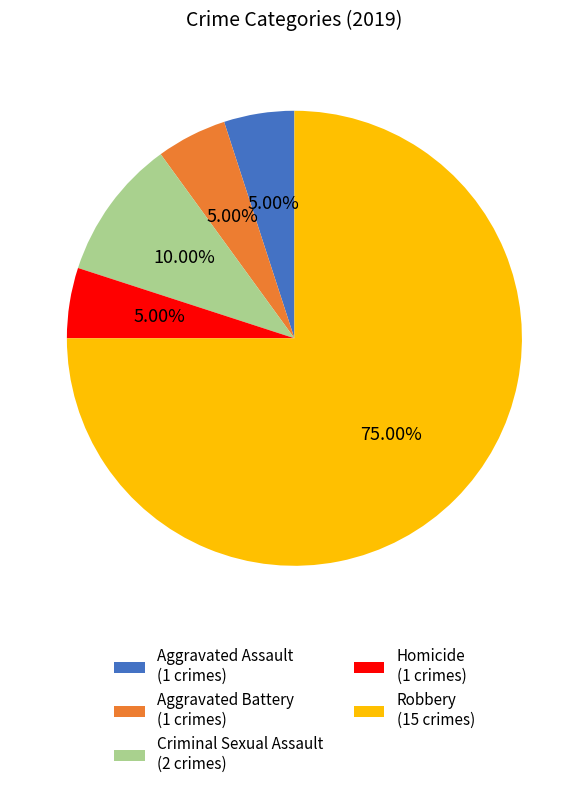

Combined, do Aggravated Battery (1 crimes) and Criminal Sexual Assault (2 crimes) account for over 50%?

No